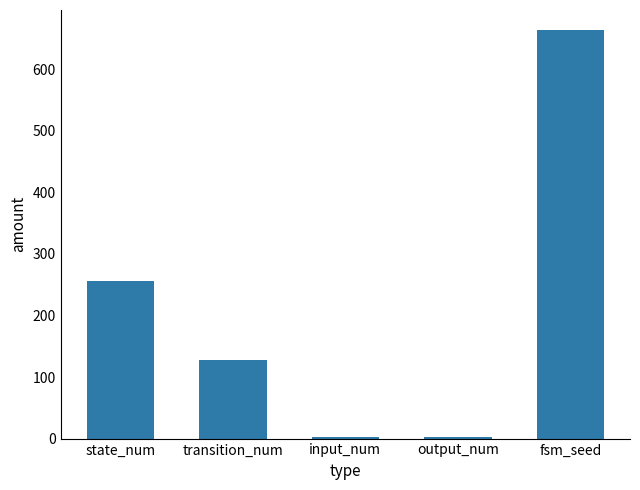

What is the average value?

210